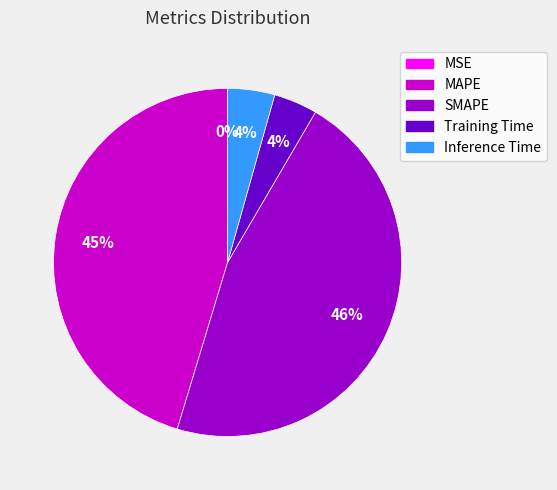

Do MAPE and SMAPE together represent more than half of the pie?

Yes